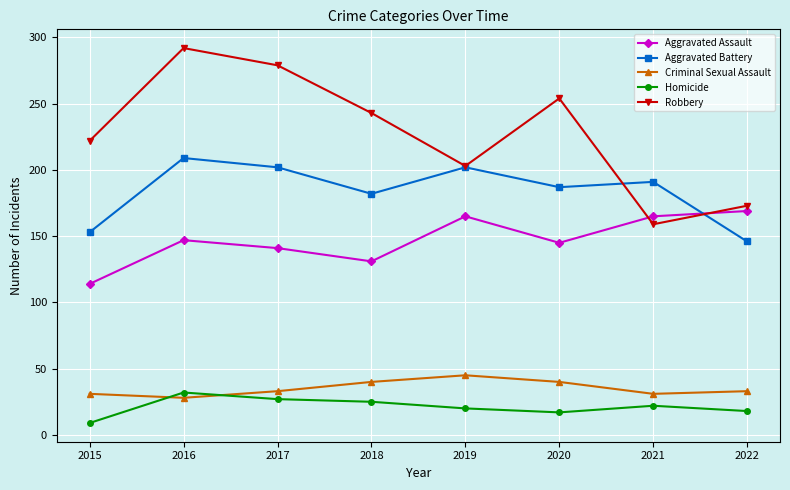

What is the value of the Aggravated Assault point at the 6th from the left?

145